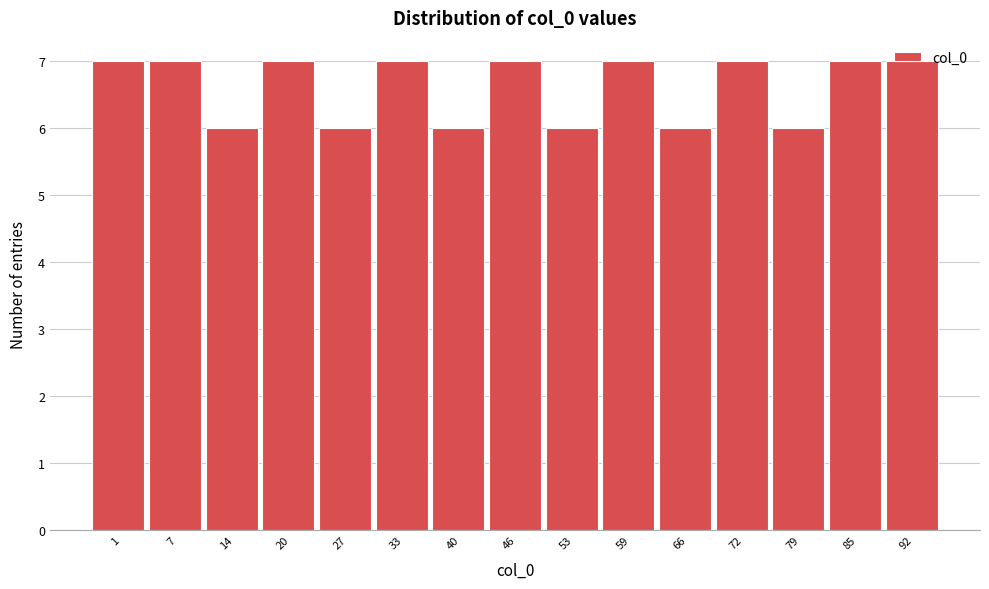

What is the change in value from 27 to 46?

+1